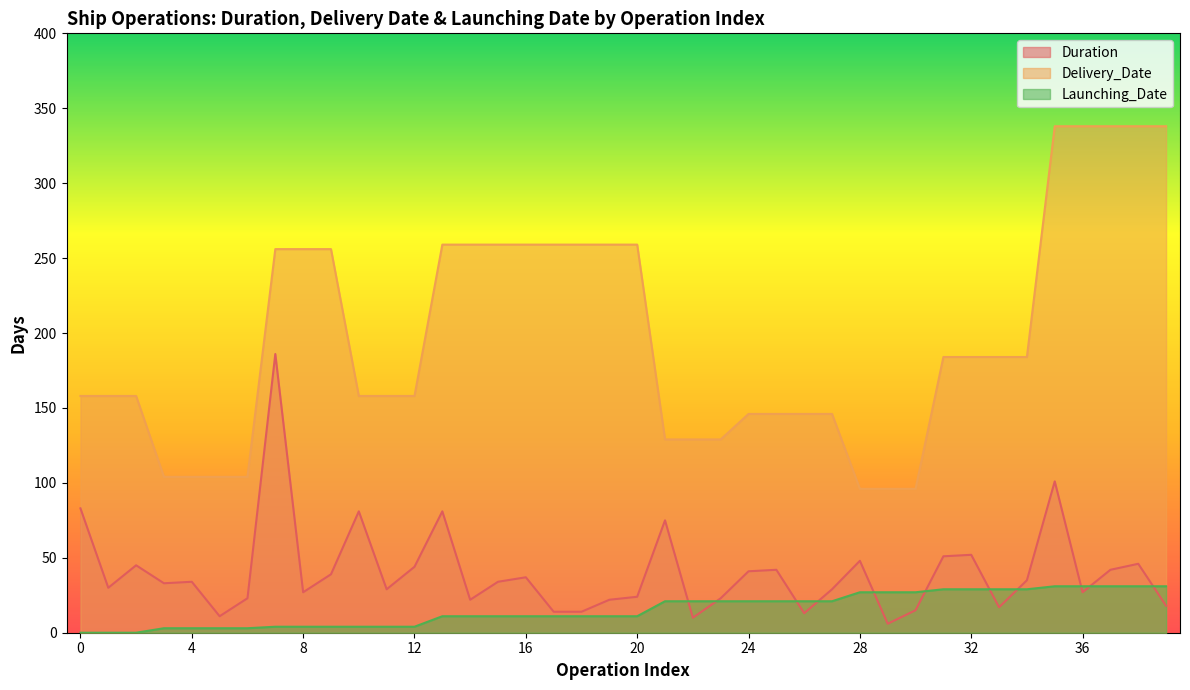

Which series has the largest range (max minus min)?

Delivery_Date